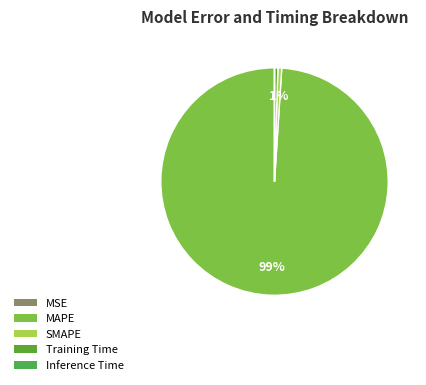

What is the smallest slice in the pie chart?

MSE